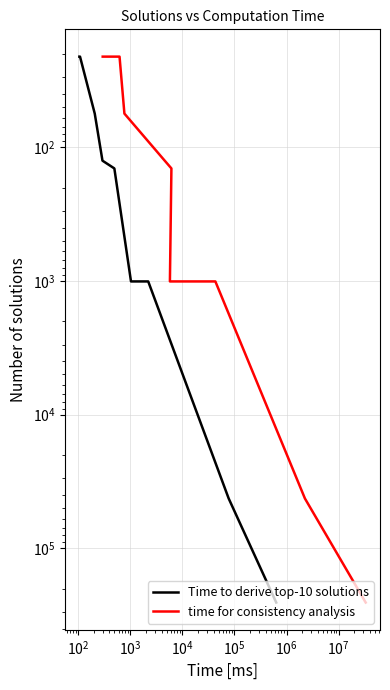

How many lines are shown in the chart?

2